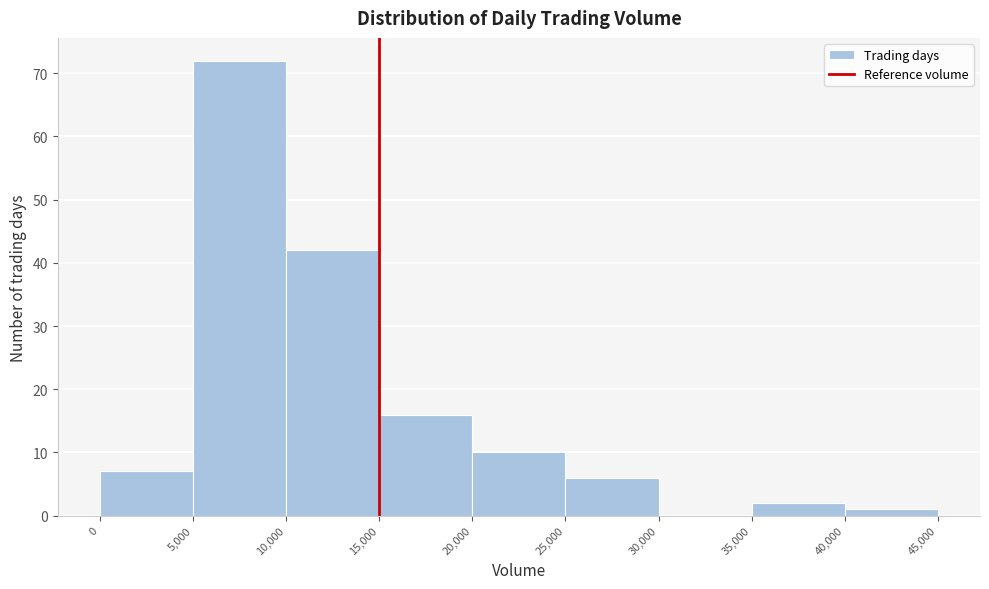

Which range on the x-axis has the tallest bar?

5,000 to 10,000